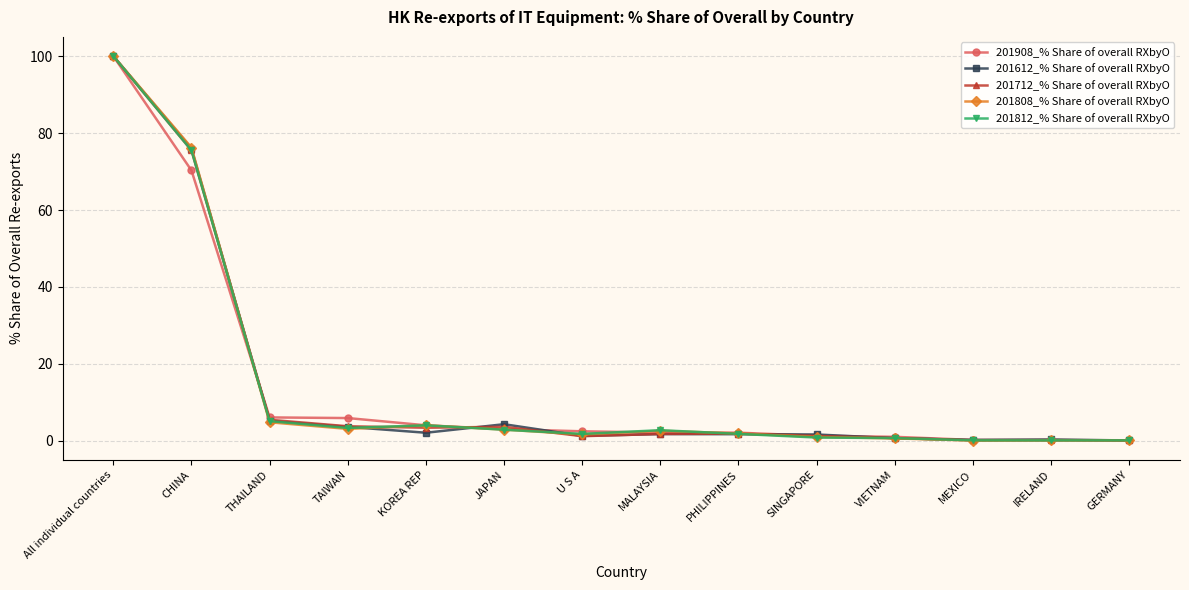

The 201712_% Share of overall RXbyO series shows 3.7 at JAPAN. True or false?

True